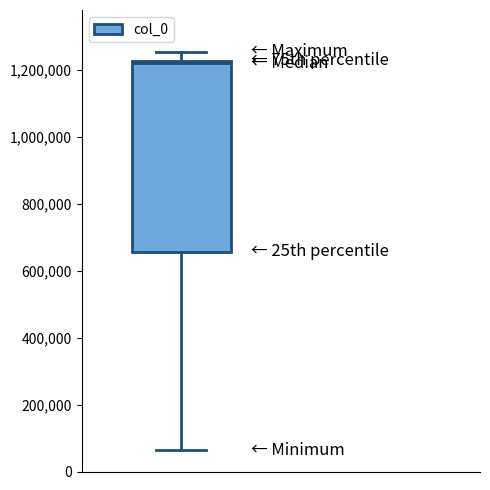

Transcribe this box plot: give where the median line is, the range the box spans, and where the two whiskers end, as read against the y-axis. The values are not printed on the chart, so give them approximately, as read against the axis.

median 1220000 (just below the box's upper edge), box 660000 to 1220000, whiskers 60000 to 1260000